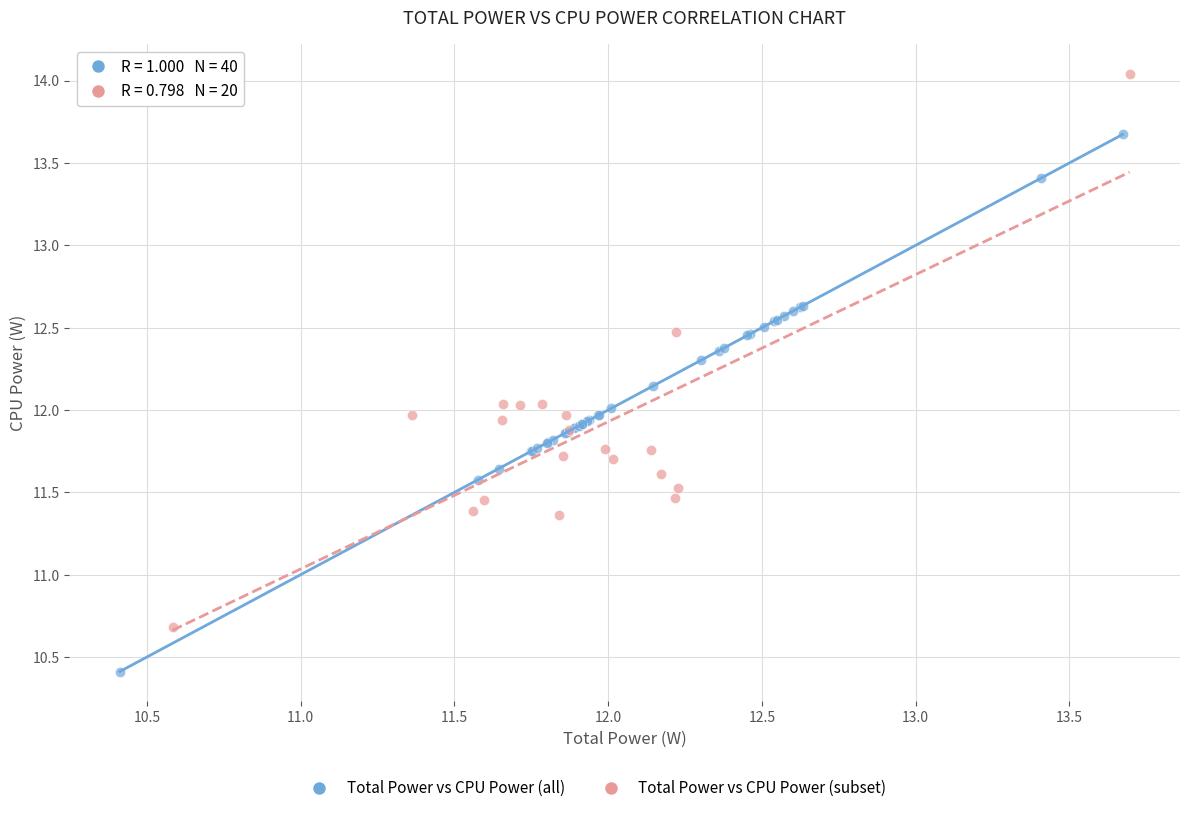

Which series contains the lowest Y value?

Total Power vs CPU Power (all)